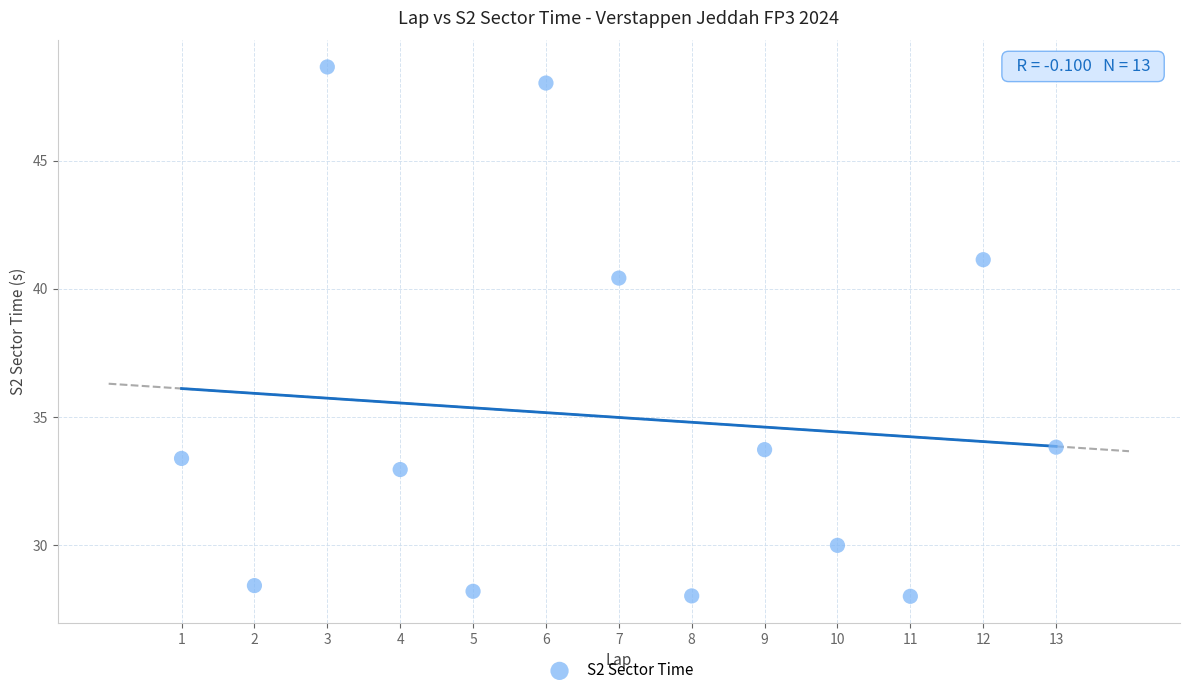

What Y value in the scatter plot is closest to 38?

40.4